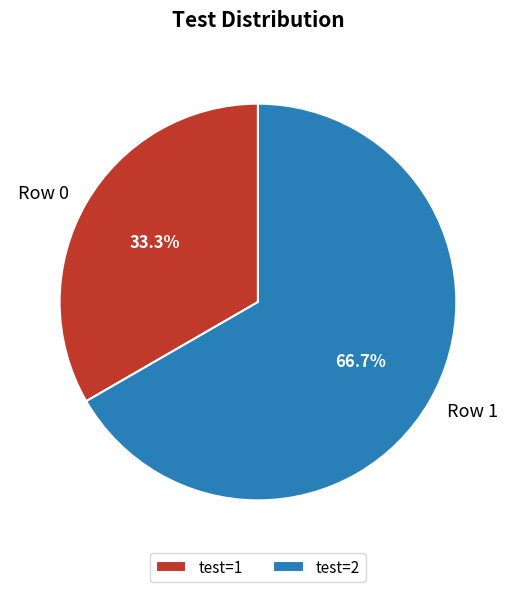

To the nearest percent, what percentage of the pie is Row 1?

67%